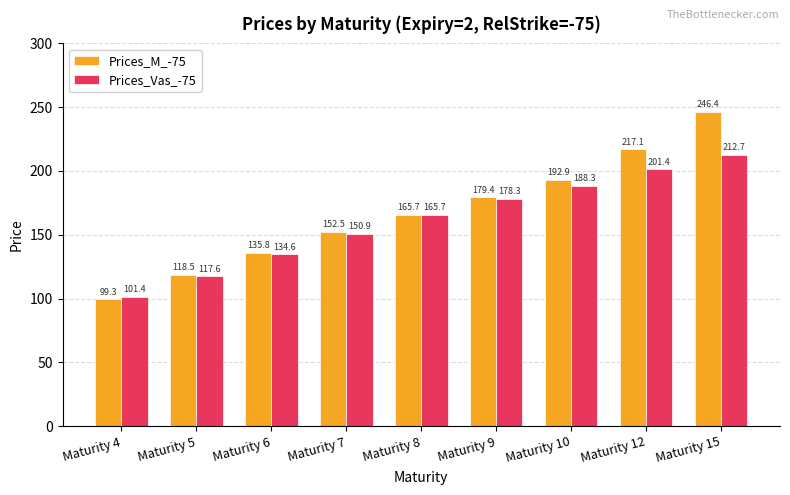

True or false: Prices_Vas_-75 has a value of 52.9 at Maturity 15.

False